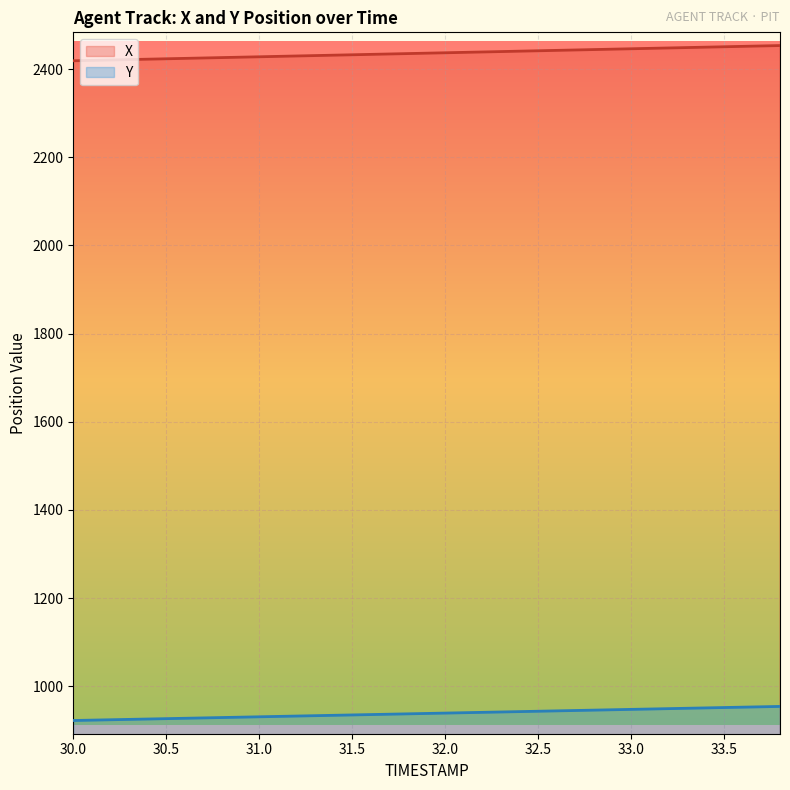

What value does the X series have at 32.8?

2444.5